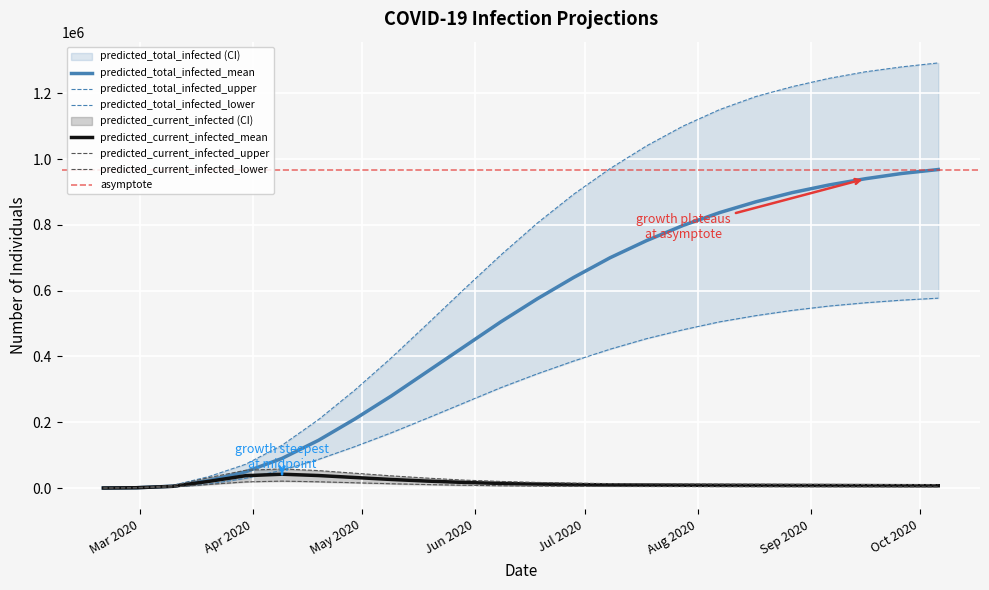

Which series changed the most between 2020-03-30 and 2020-06-28?

predicted_total_infected_upper